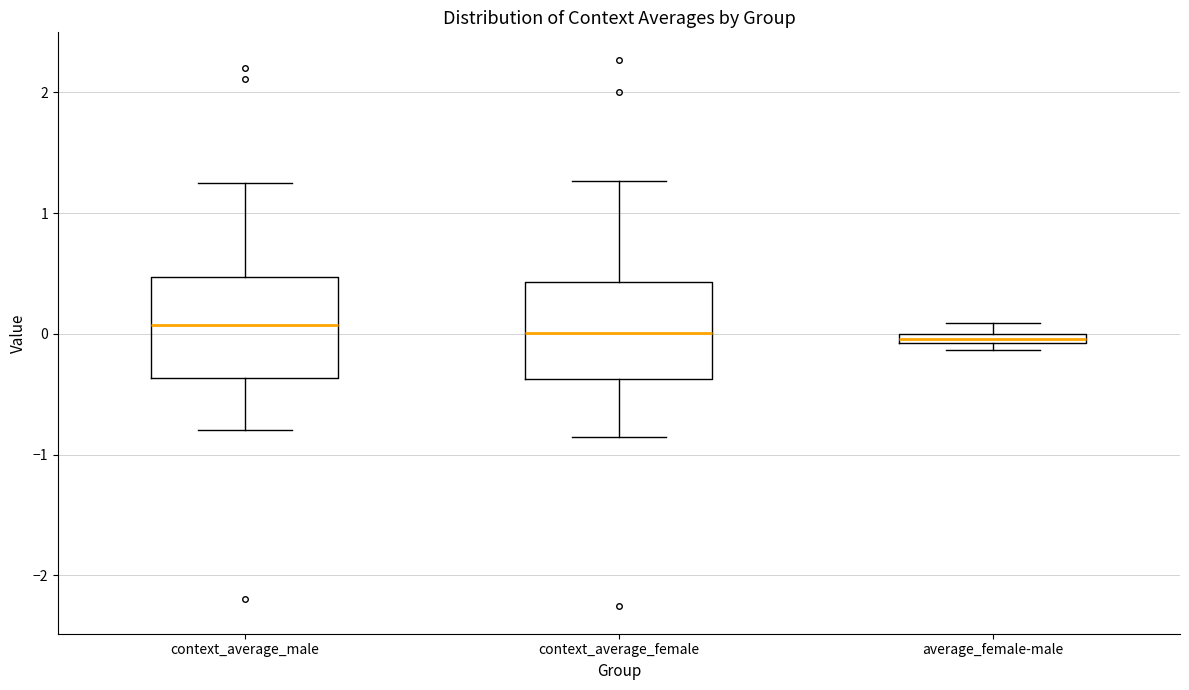

Where is the upper edge of the box for context_average_female on the y-axis? The values are not printed on the chart, so give them approximately, as read against the axis.

0.4